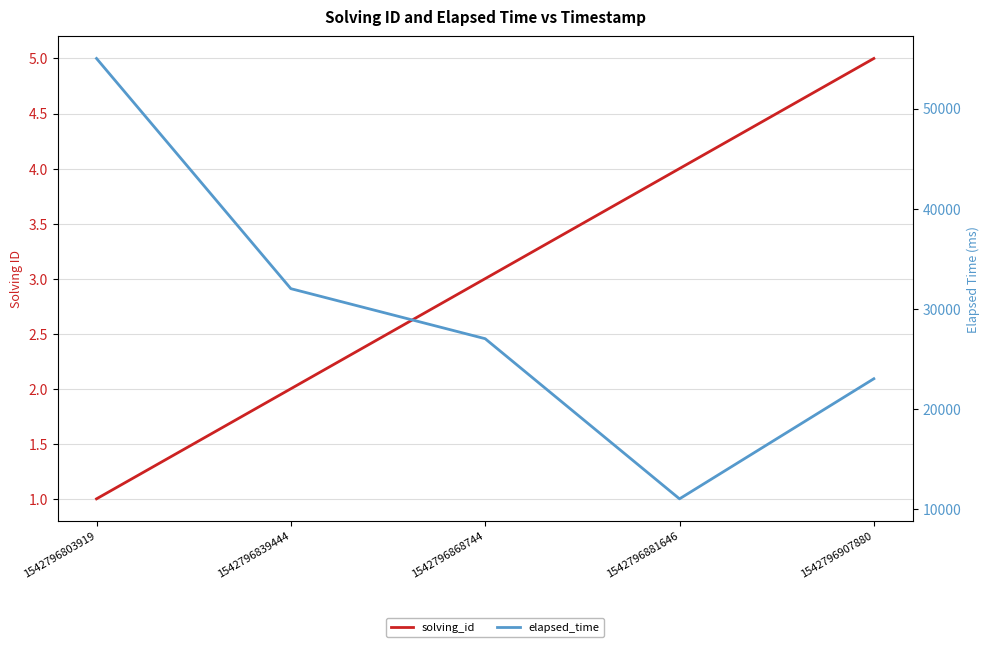

The elapsed_time series shows 32000 at 1542796839444. True or false?

True